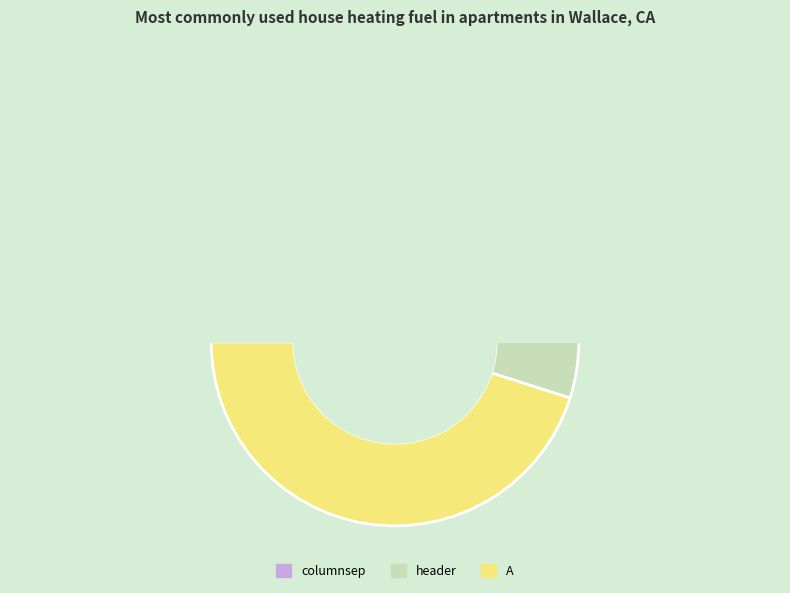

Is it true that columnsep is 36% of the pie?

False